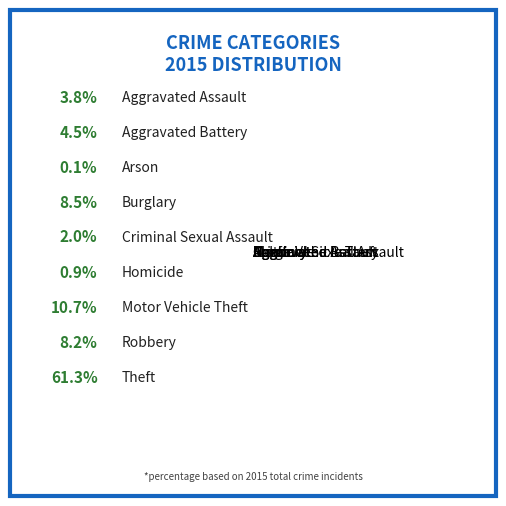

Rank the categories by value from lowest to highest.

Arson, Homicide, Criminal Sexual Assault, Aggravated Assault, Aggravated Battery, Robbery, Burglary, Motor Vehicle Theft, Theft